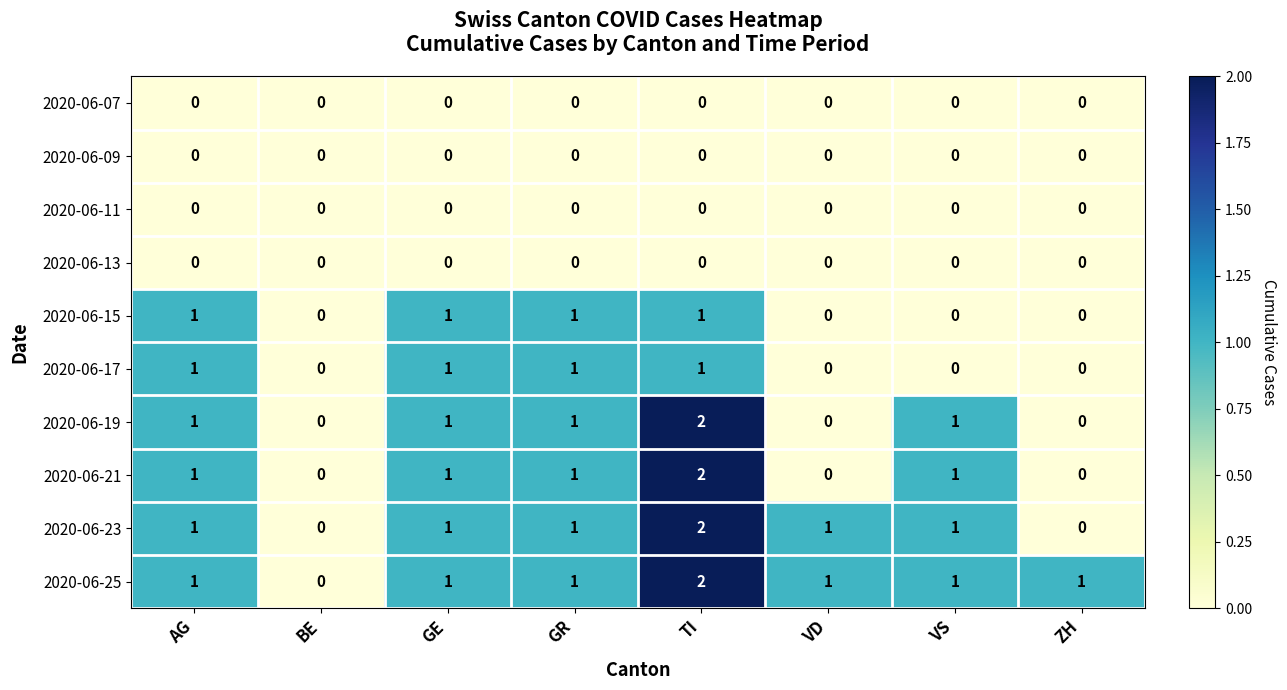

The 2020-06-17 series shows 0 at GR. True or false?

False